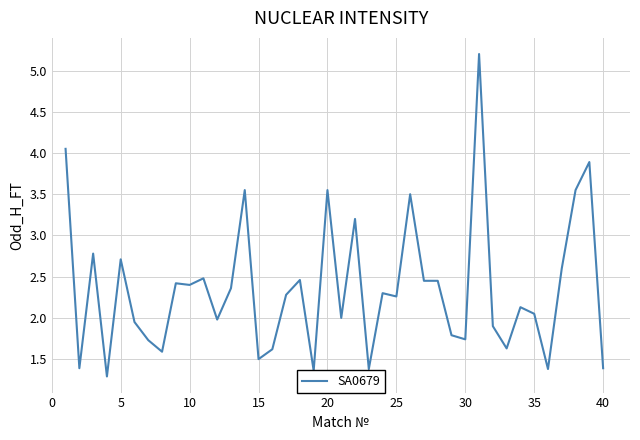

What is the difference between the maximum and minimum values?

3.9